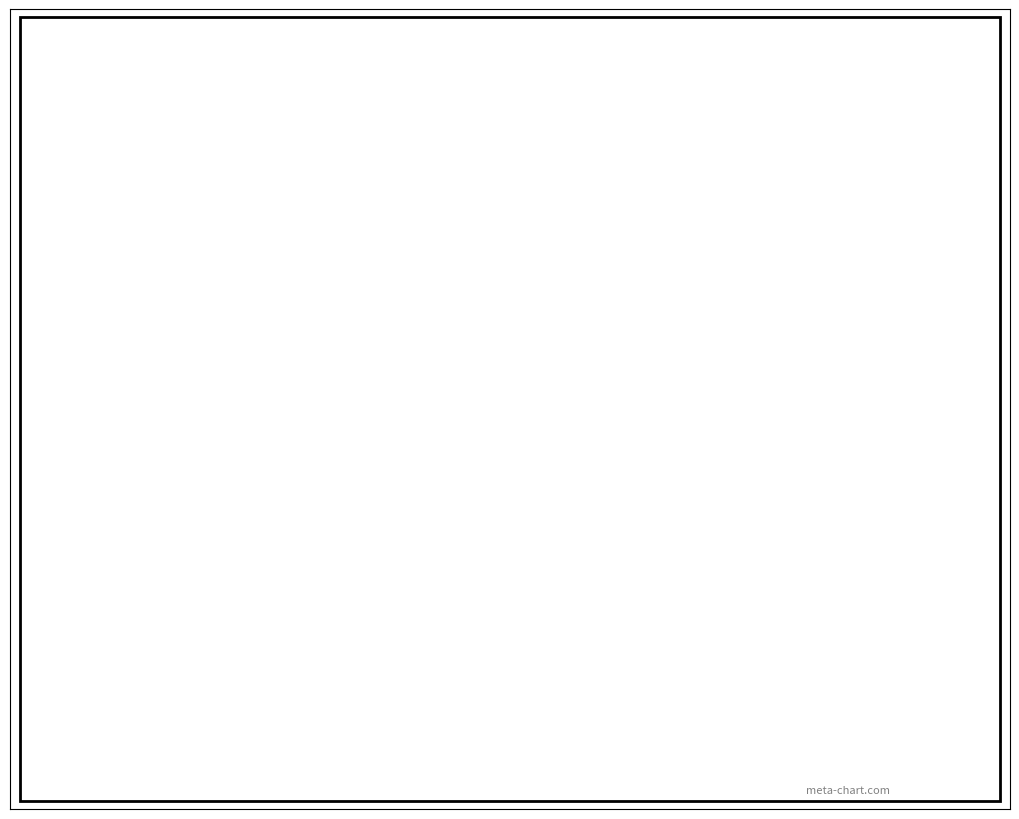

Does any single category account for the majority?

Yes